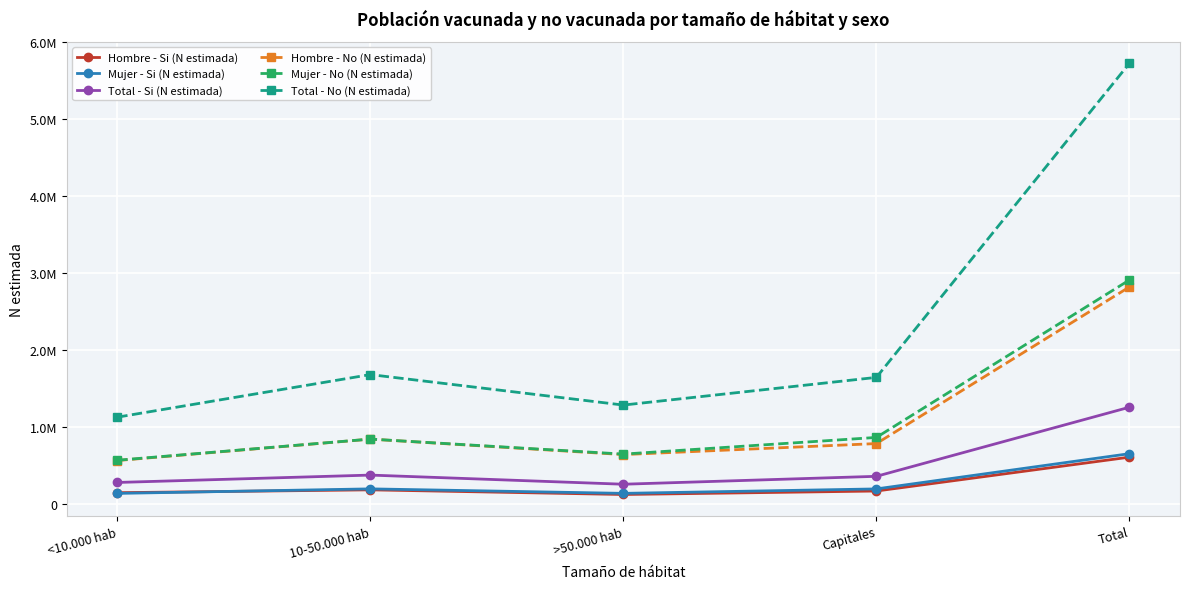

Reading left to right, extract all data points from this chart.

Hombre - Si (N estimada): <10.000 hab=142112	10-50.000 hab=179297	>50.000 hab=118840	Capitales=163921	Total=604171
Mujer - Si (N estimada): <10.000 hab=133037	10-50.000 hab=191792	>50.000 hab=133365	Capitales=191156	Total=649351
Total - Si (N estimada): <10.000 hab=275149	10-50.000 hab=371090	>50.000 hab=252205	Capitales=355077	Total=1253522
Hombre - No (N estimada): <10.000 hab=560330	10-50.000 hab=838650	>50.000 hab=637778	Capitales=780827	Total=2817584
Mujer - No (N estimada): <10.000 hab=564013	10-50.000 hab=839321	>50.000 hab=643809	Capitales=860745	Total=2907887
Total - No (N estimada): <10.000 hab=1124343	10-50.000 hab=1677970	>50.000 hab=1281587	Capitales=1641572	Total=5725471